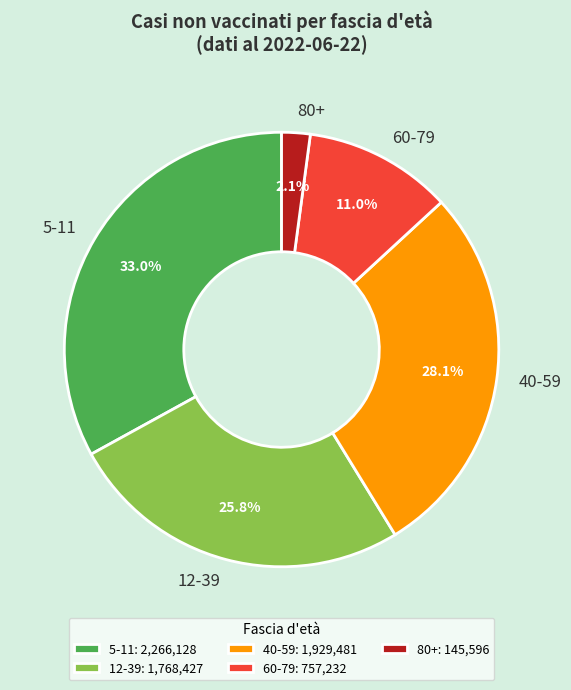

Is there any slice that represents more than half of the pie?

No